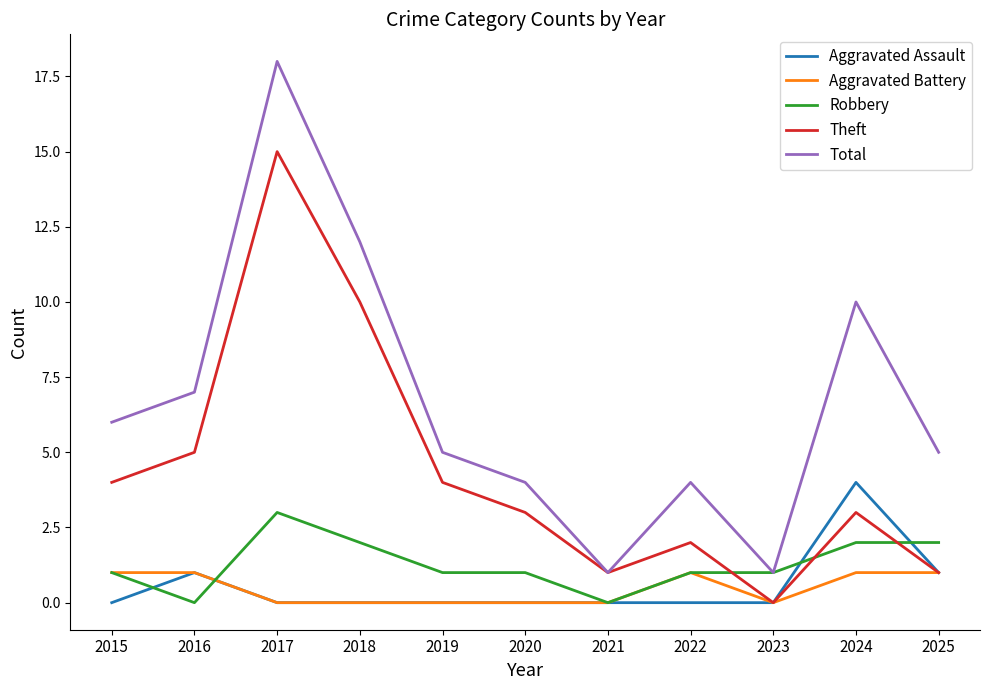

Which series has the largest range (max minus min)?

Total